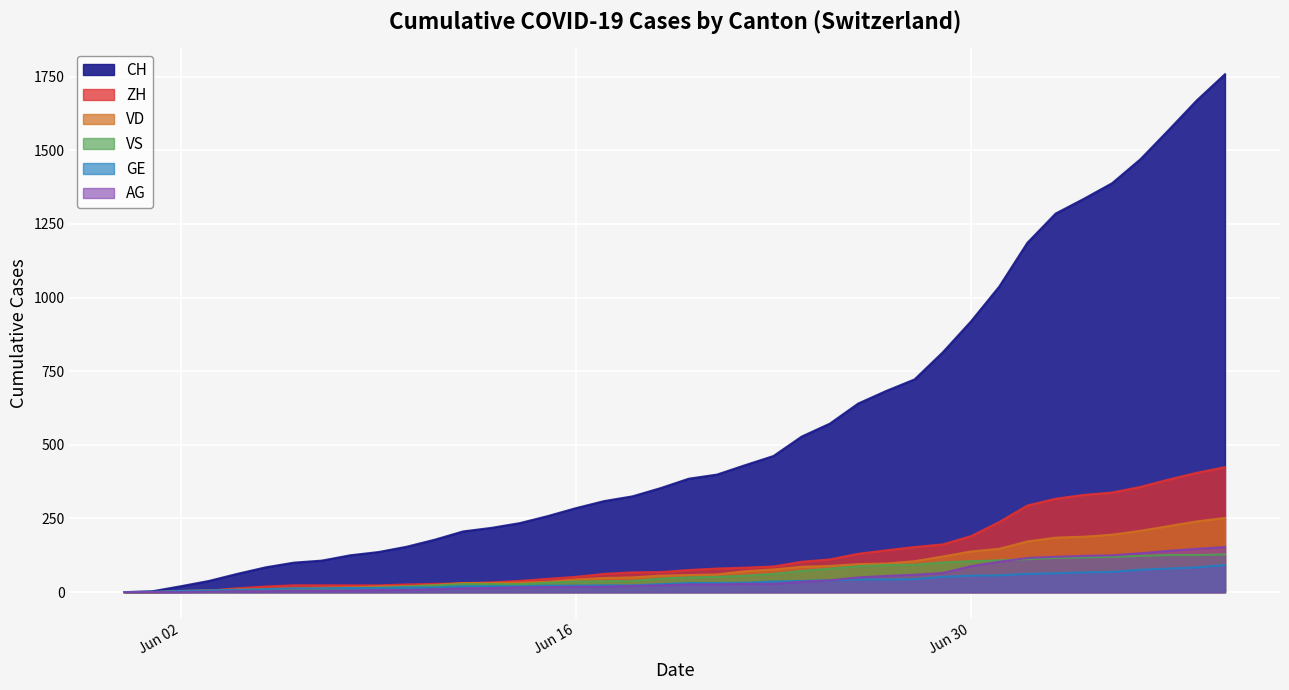

Which series has the largest total across all categories?

CH